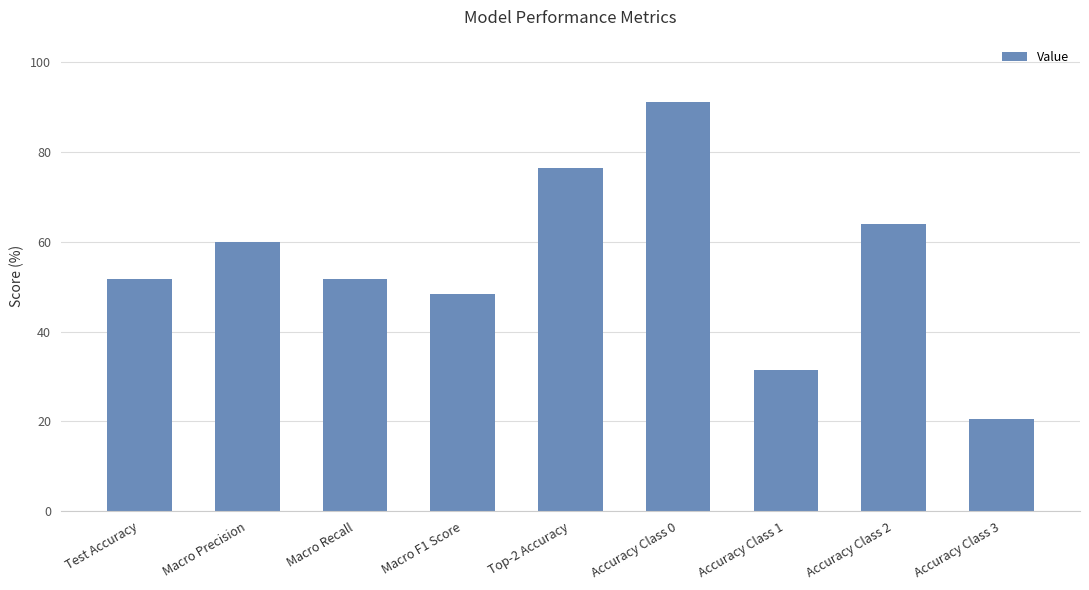

How many series are shown in this chart?

1